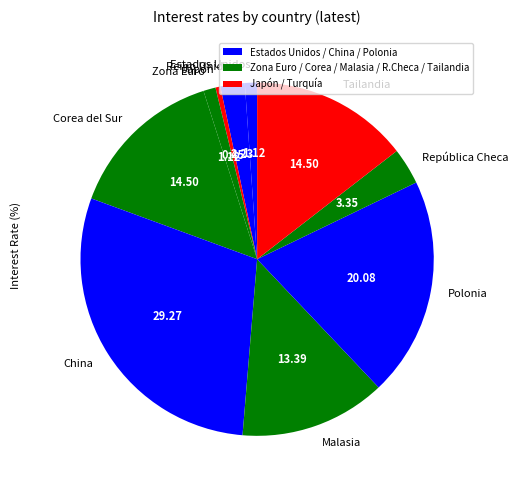

Which category has the smallest portion of the pie?

Japón